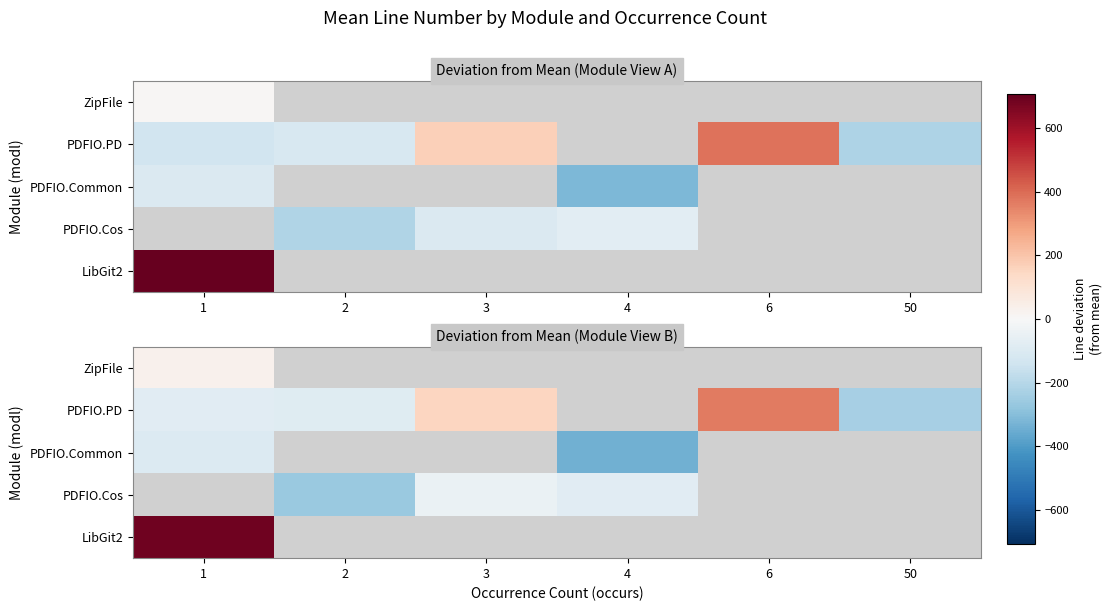

At which category does the chart reach its minimum across all series?

4